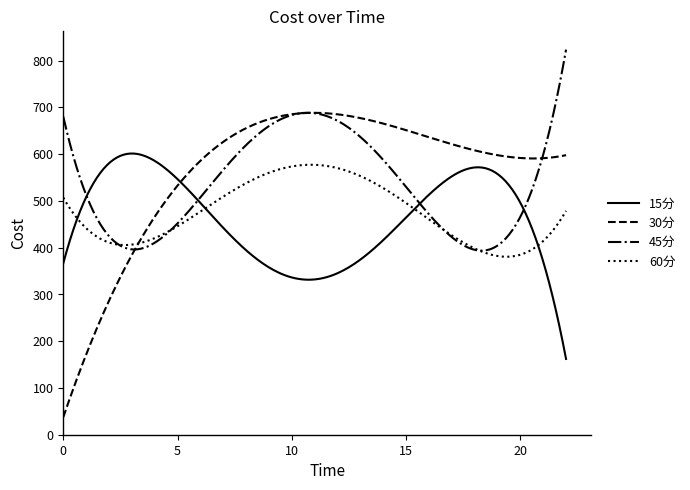

Which series ends up on top after the final intersection of 30分 and 15分?

30分